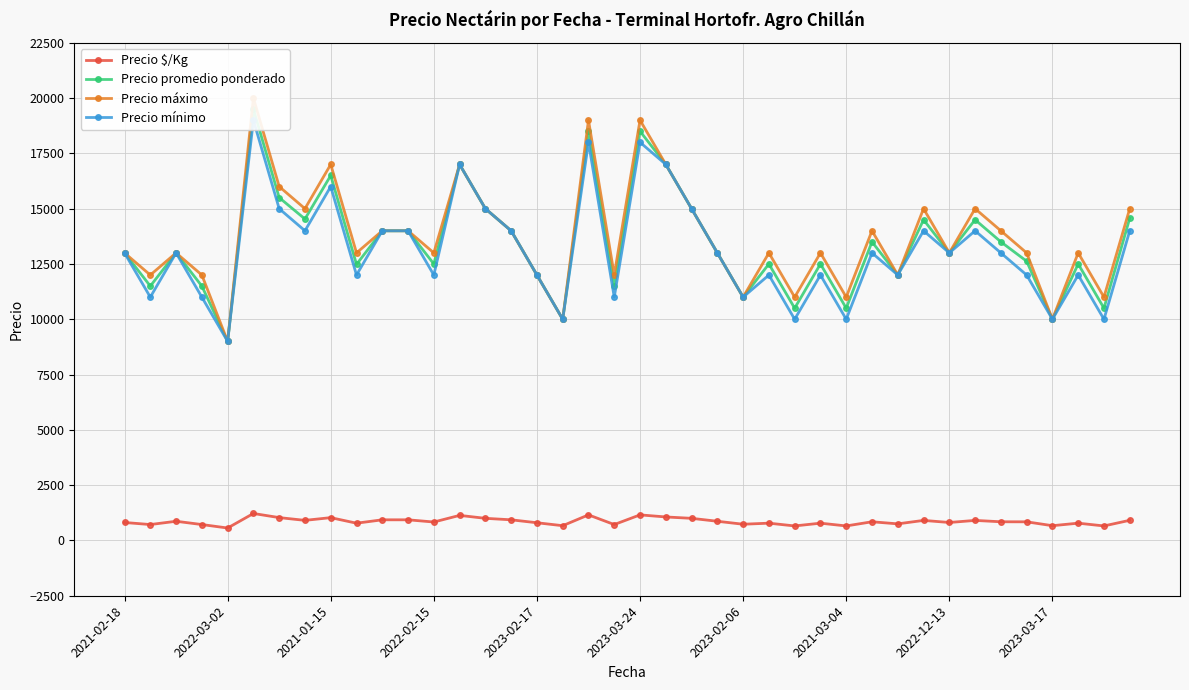

How many interior local valleys does the Precio promedio ponderado series have?

14